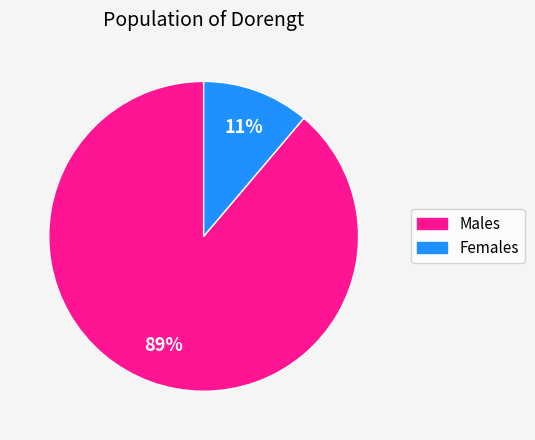

Which category has the biggest portion of the pie?

Males